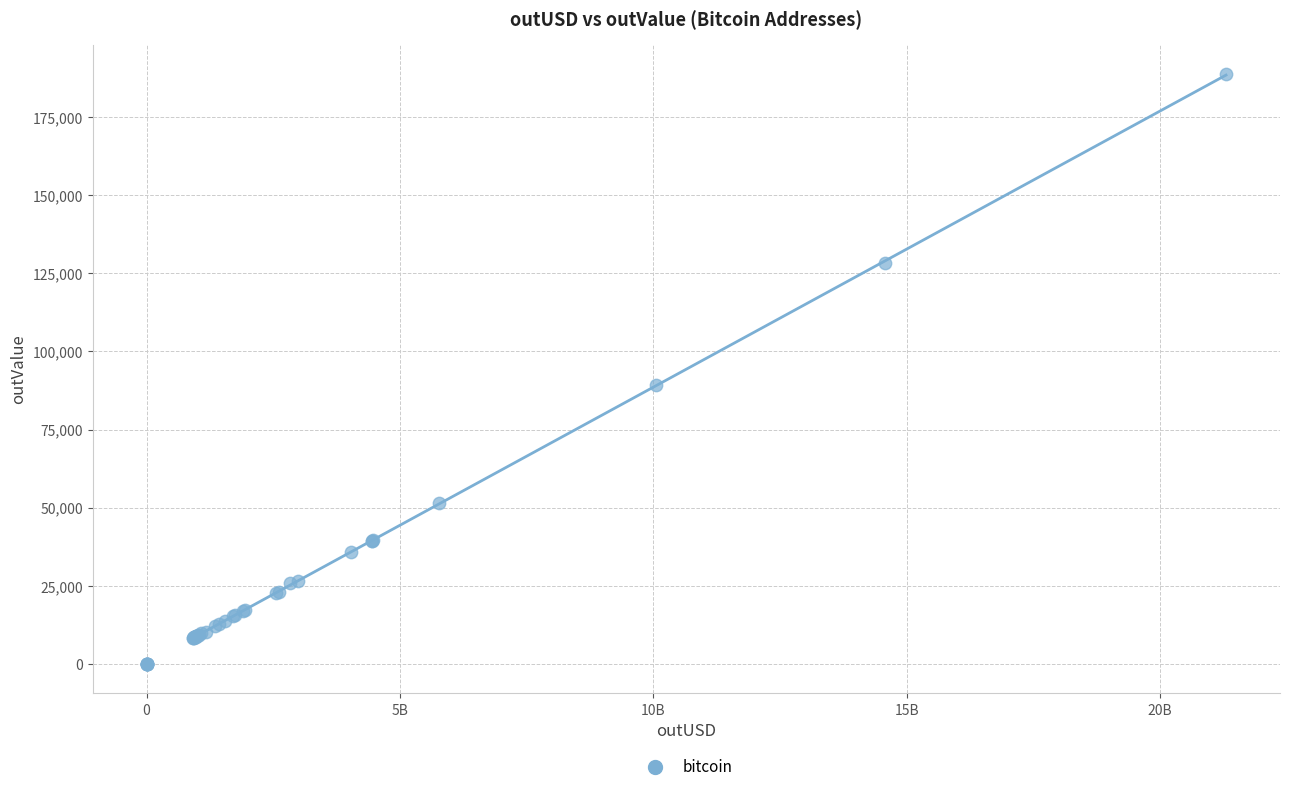

What Y value in the scatter plot is closest to 94397?

89129.4